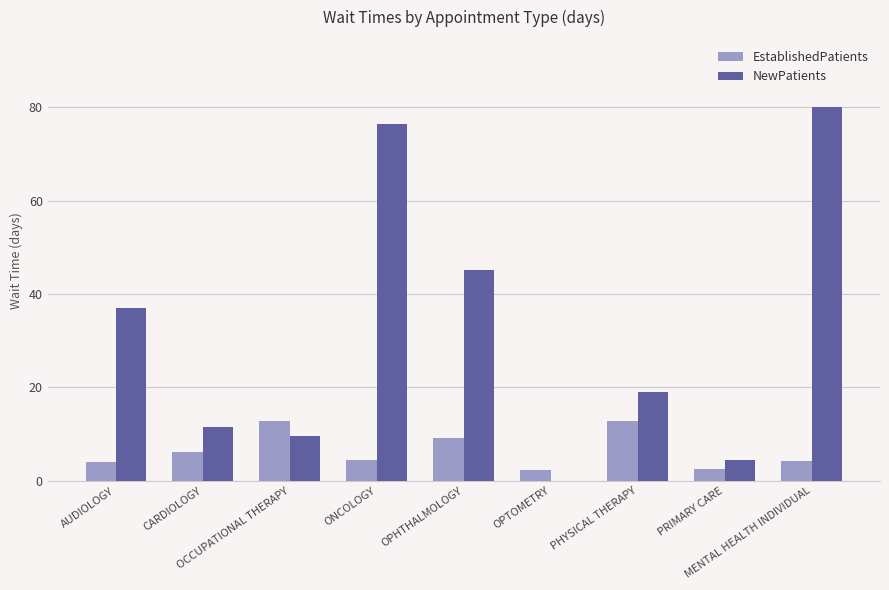

The NewPatients series shows 45.2 at OPHTHALMOLOGY. True or false?

True